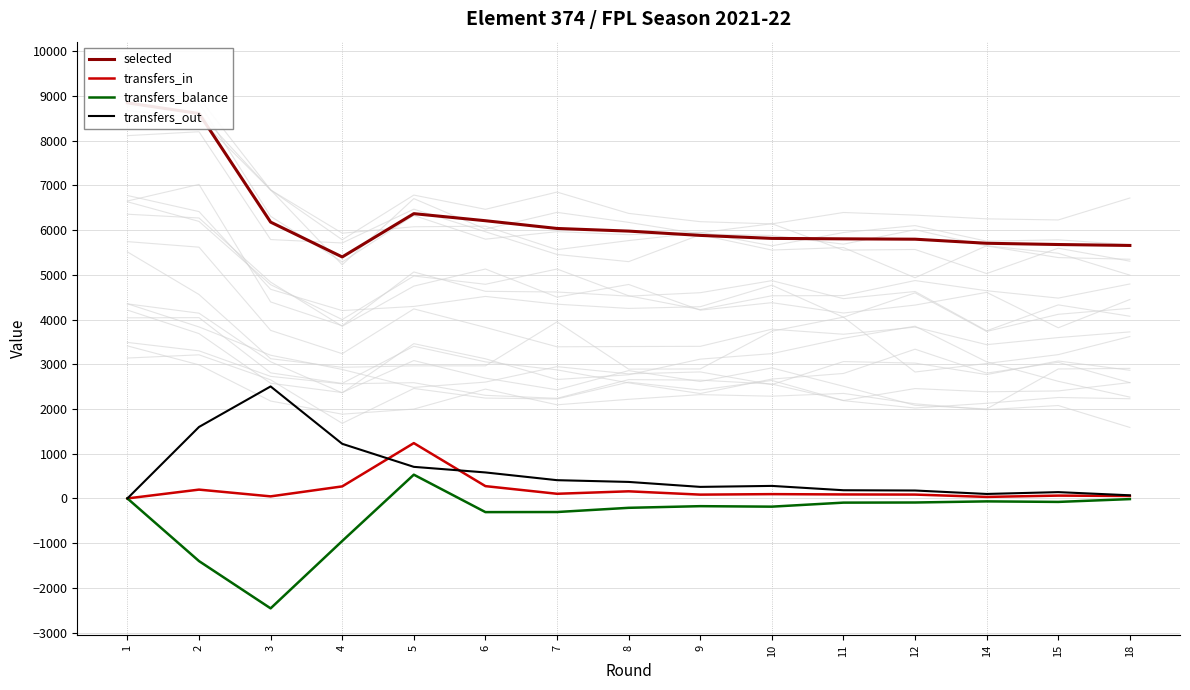

Where does the transfers_balance series first go above -173?

1